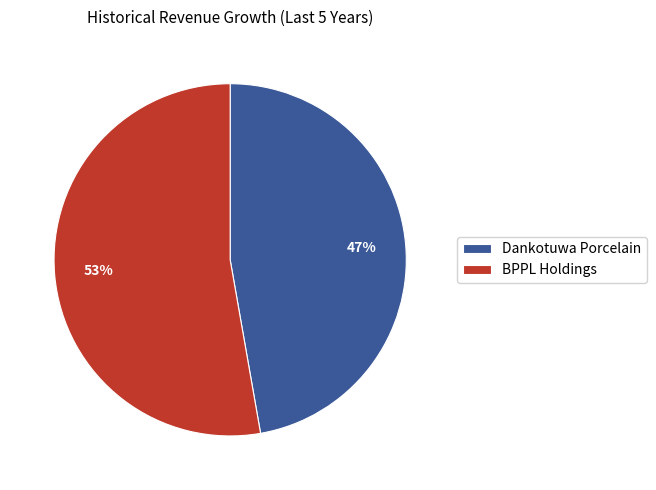

Rank the categories by value from lowest to highest.

Dankotuwa Porcelain, BPPL Holdings